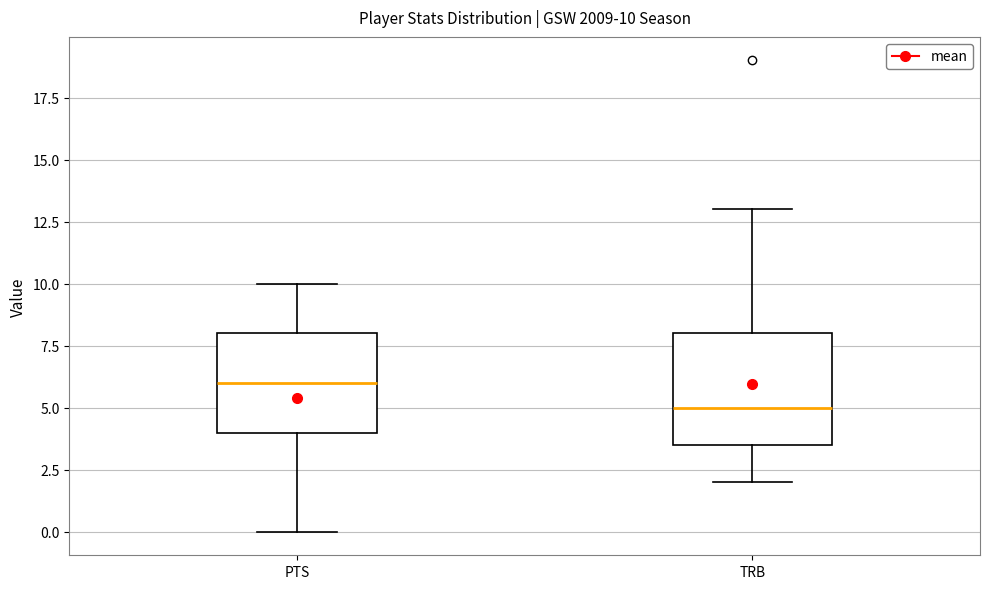

Which box is the tallest, from its lower edge to its upper edge?

TRB